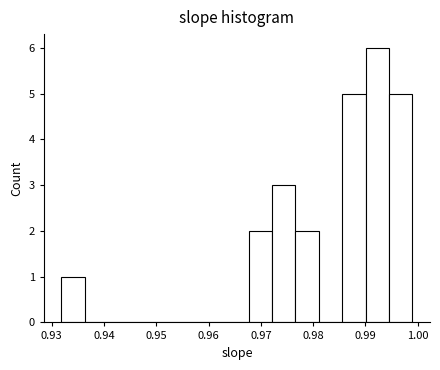

How tall is the bar that spans 0.968 to 0.972 on the x-axis? Neither the bar edges nor the heights are printed on the chart, so give them approximately, as read against the axes.

2